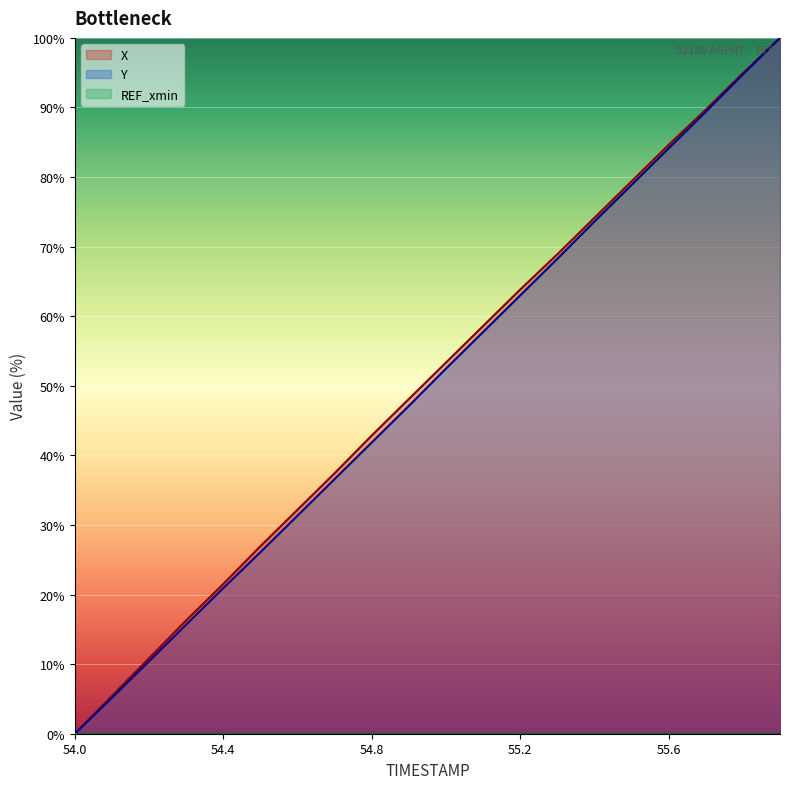

Which series has the largest total across all categories?

X